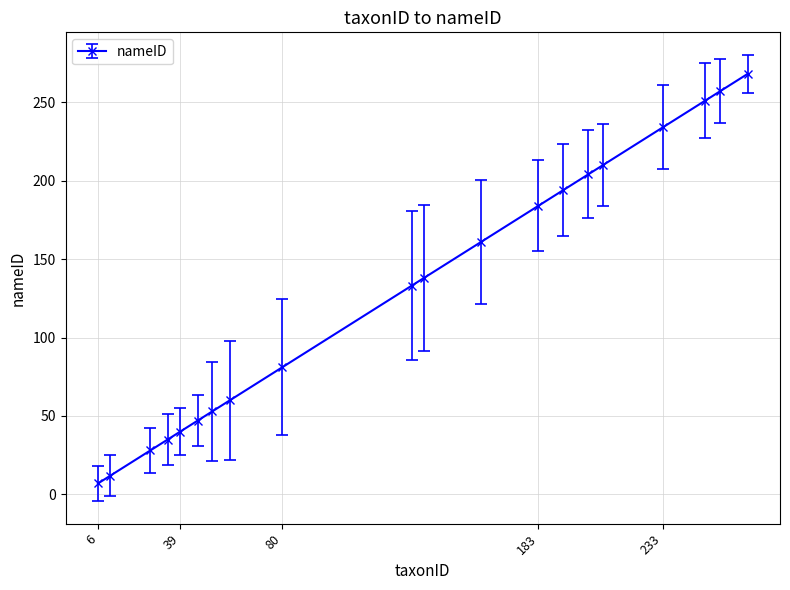

Is this an area chart (filled region under the line)?

No